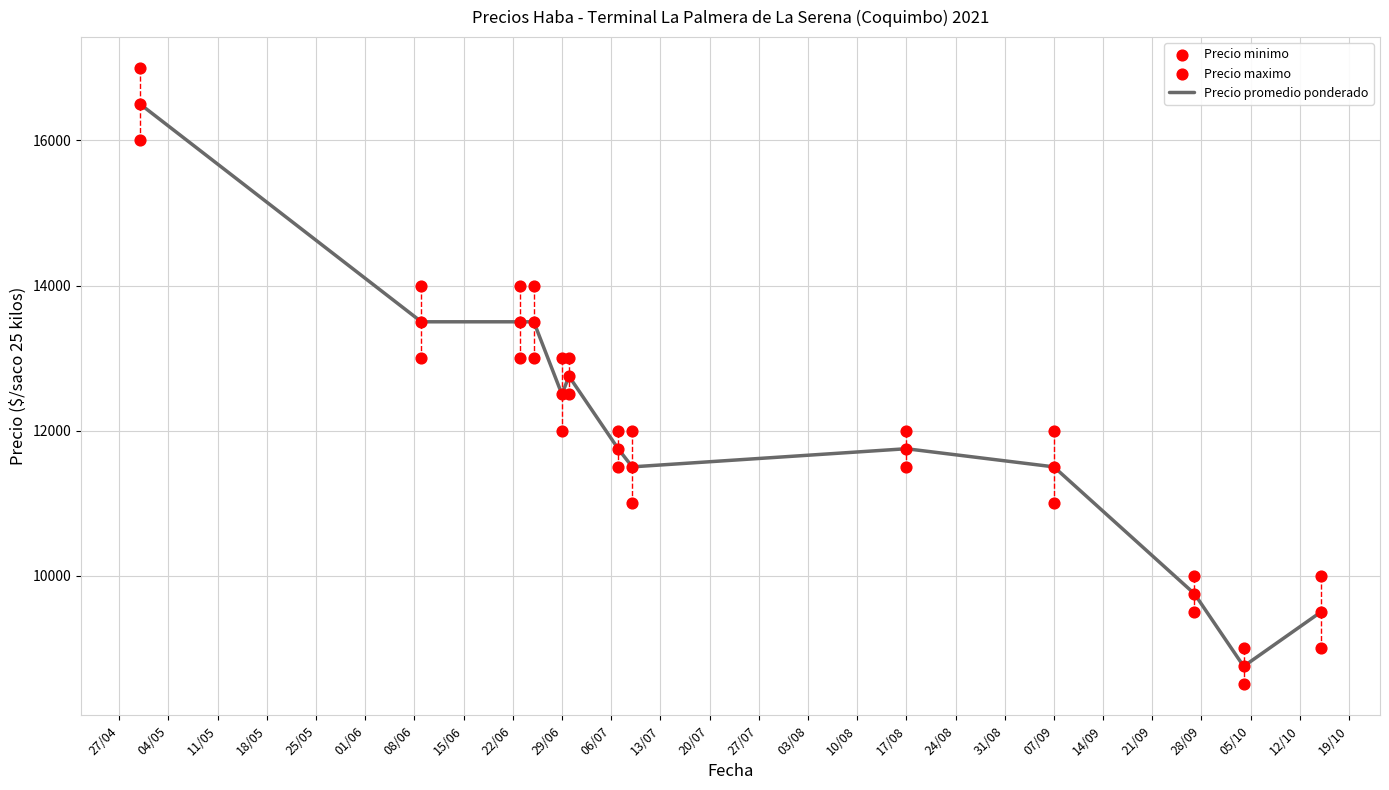

Which series has the largest total across all categories?

Precio maximo